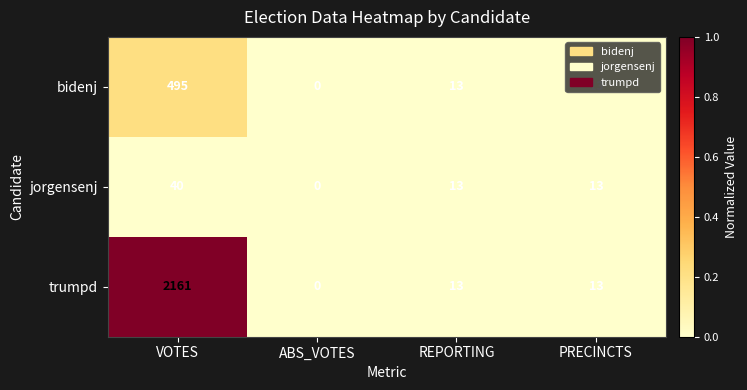

Rank the series by their maximum value, from lowest to highest.

jorgensenj, bidenj, trumpd